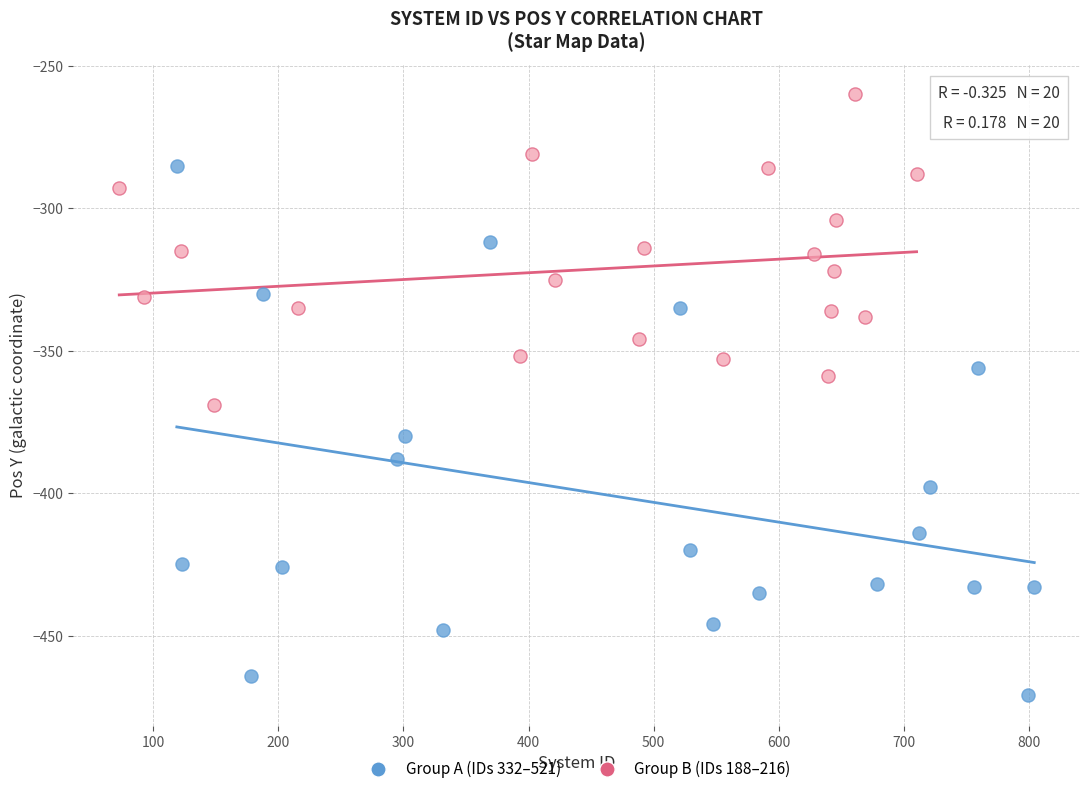

Which series contains the highest Y value?

Group B (IDs 188–216)